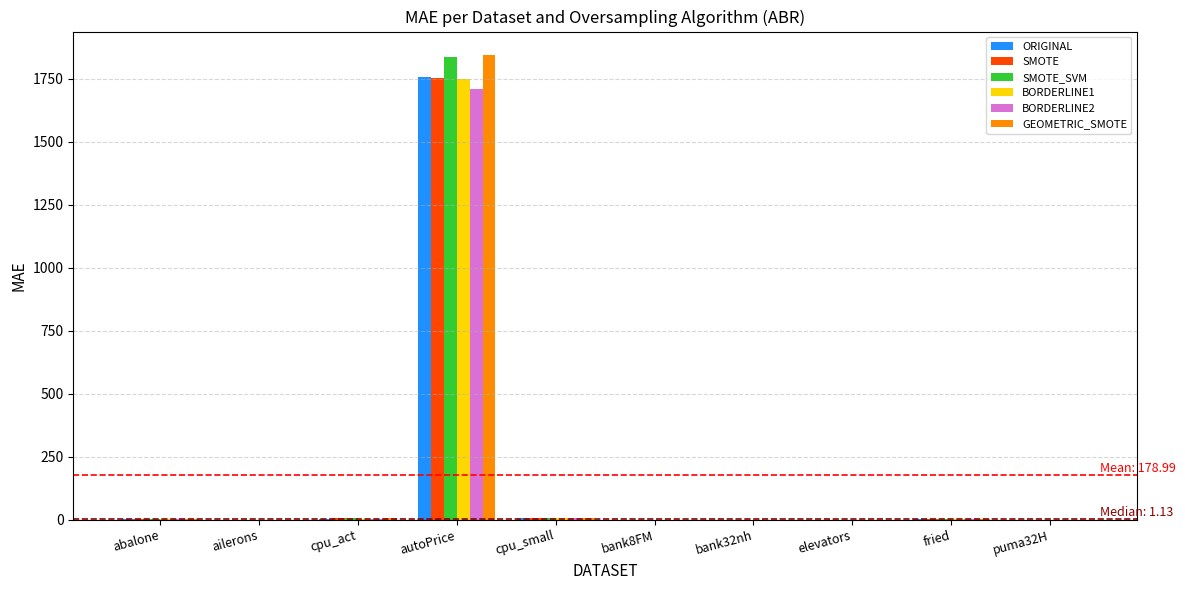

What is the sum of all SMOTE_SVM values?

1852.5